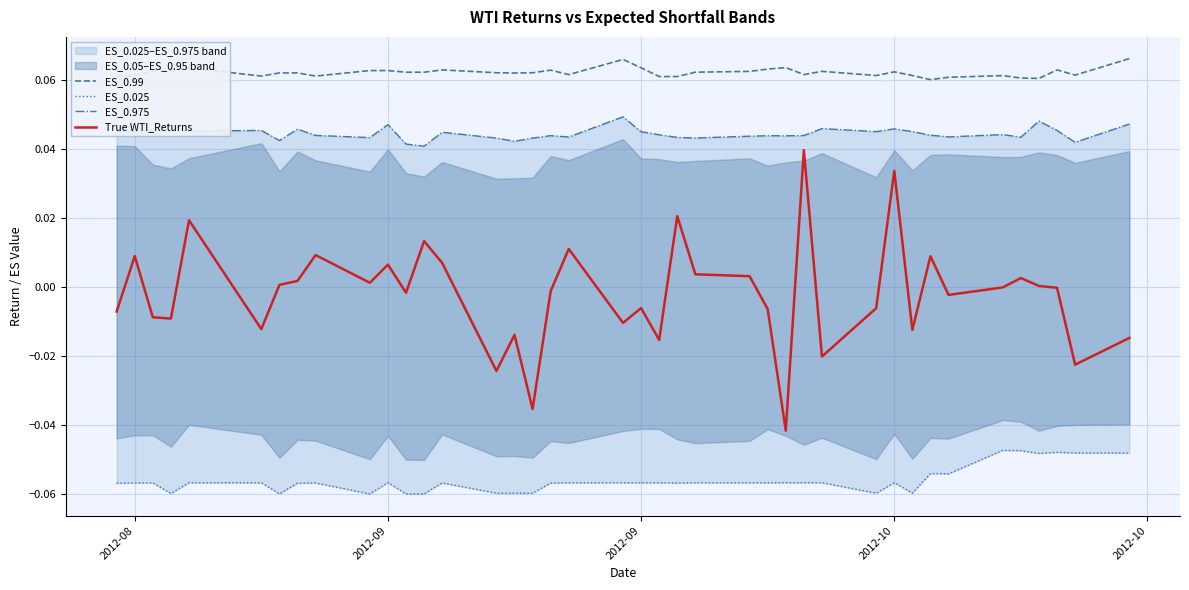

What is the greatest value displayed?

0.1